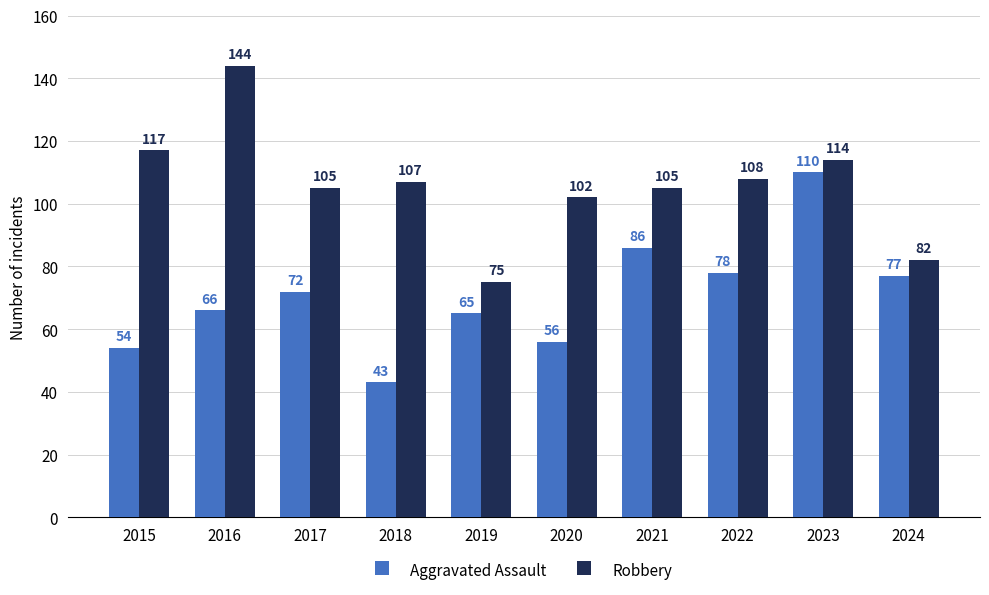

Reading left to right, what are all the values shown in this chart?

Aggravated Assault: 2015=54	2016=66	2017=72	2018=43	2019=65	2020=56	2021=86	2022=78	2023=110	2024=77
Robbery: 2015=117	2016=144	2017=105	2018=107	2019=75	2020=102	2021=105	2022=108	2023=114	2024=82